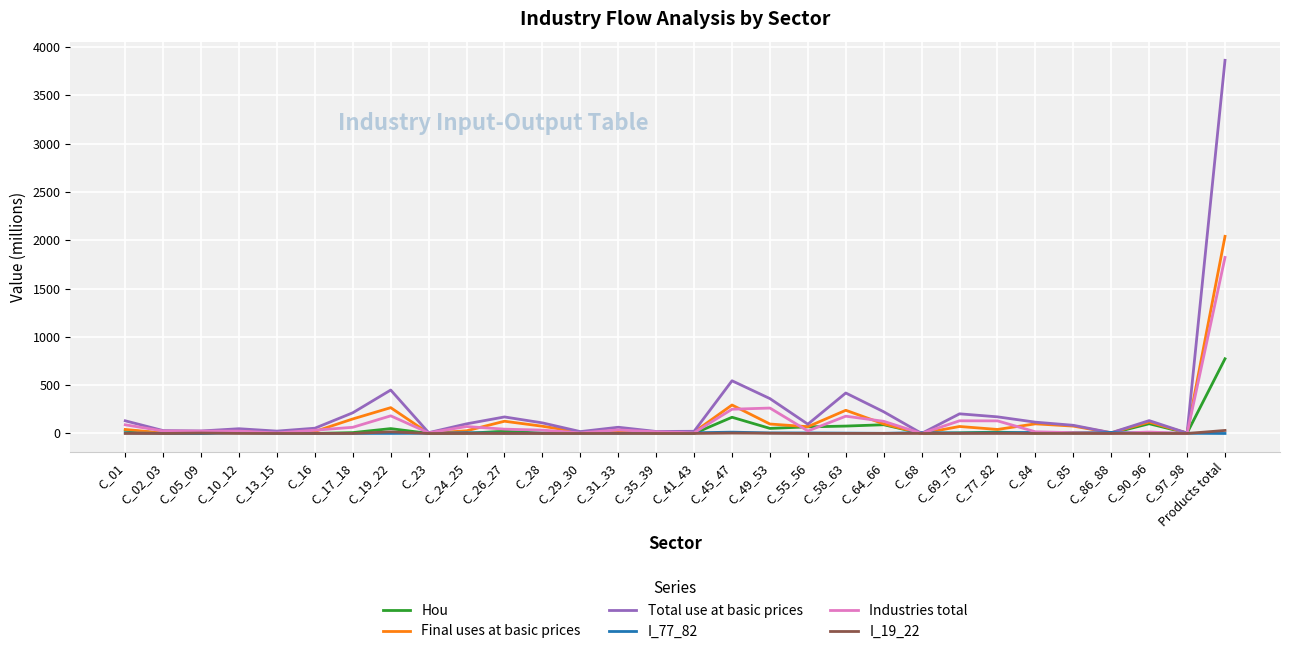

What is the greatest value displayed?

3862.7